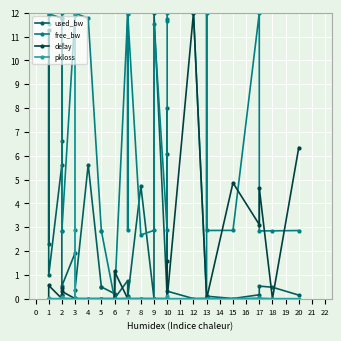

Which series has the largest total across all categories?

free_bw